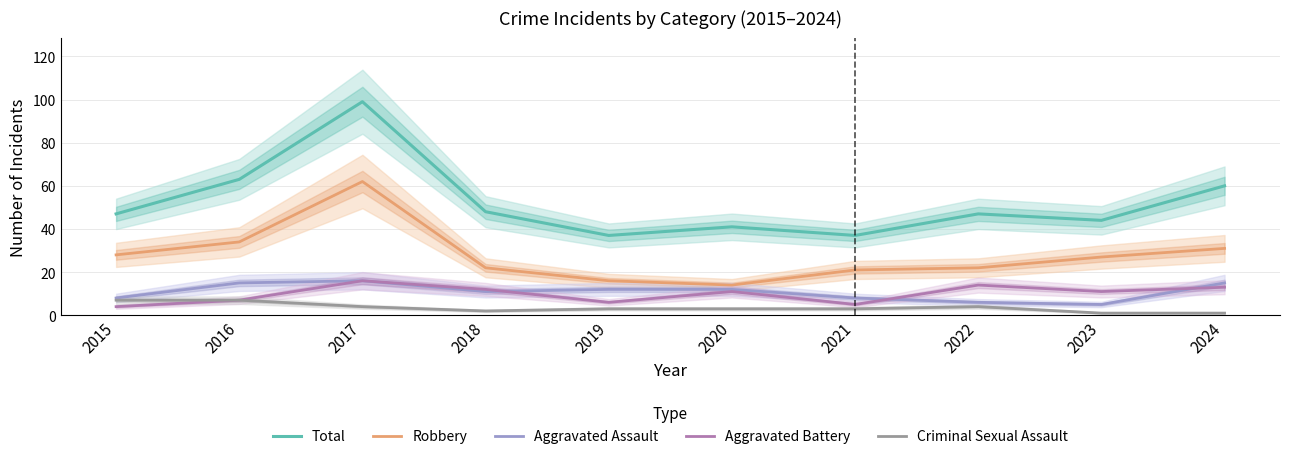

What is the sum of the Aggravated Battery values at 2021 and 2015?

9